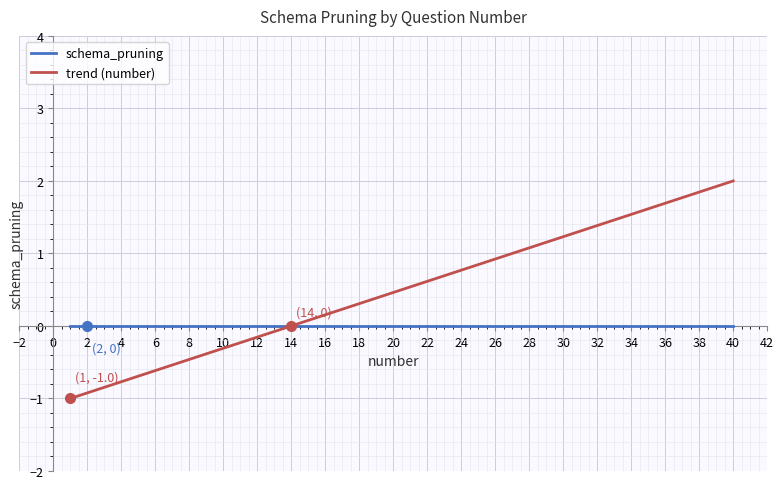

Reading left to right, what are all the values shown in this chart?

schema_pruning: 0.0	0.0	0.0	0.0	0.0	0.0	0.0	0.0	0.0	0.0	0.0	0.0	0.0	0.0	0.0	0.0	0.0	0.0	0.0	0.0	0.0	0.0	0.0	0.0	0.0	0.0	0.0	0.0	0.0	0.0	0.0	0.0	0.0	0.0	0.0	0.0	0.0	0.0	0.0	0.0
trend (number): -1.0	-0.9	-0.8	-0.8	-0.7	-0.6	-0.5	-0.5	-0.4	-0.3	-0.2	-0.2	-0.1	0.0	0.1	0.2	0.2	0.3	0.4	0.5	0.5	0.6	0.7	0.8	0.8	0.9	1.0	1.1	1.2	1.2	1.3	1.4	1.5	1.5	1.6	1.7	1.8	1.8	1.9	2.0